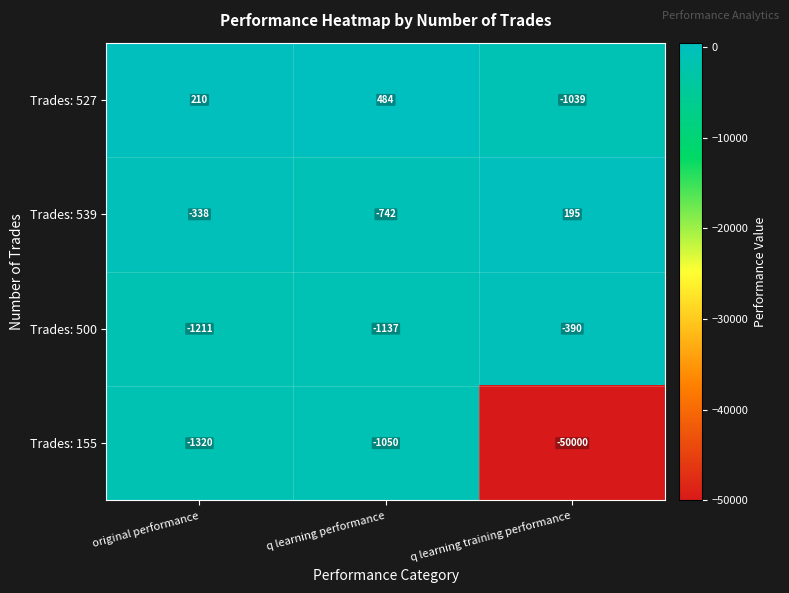

At q learning training performance, list the series in order from largest to smallest.

Trades: 539, Trades: 500, Trades: 527, Trades: 155